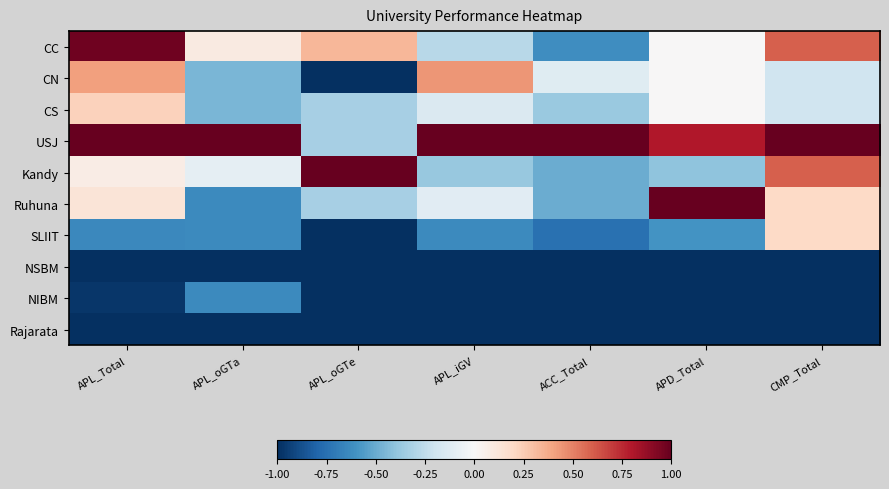

Reading right to left, transcribe all the data shown in this chart.

CC: CMP_Total=0.6	APD_Total=0.0	ACC_Total=-0.6	APL_iGV=-0.3	APL_oGTe=0.3	APL_oGTa=0.1	APL_Total=1.0
CN: CMP_Total=-0.2	APD_Total=0.0	ACC_Total=-0.1	APL_iGV=0.4	APL_oGTe=-1.0	APL_oGTa=-0.5	APL_Total=0.4
CS: CMP_Total=-0.2	APD_Total=0.0	ACC_Total=-0.4	APL_iGV=-0.1	APL_oGTe=-0.3	APL_oGTa=-0.5	APL_Total=0.2
USJ: CMP_Total=1.0	APD_Total=0.8	ACC_Total=1.0	APL_iGV=1.0	APL_oGTe=-0.3	APL_oGTa=1.0	APL_Total=1.0
Kandy: CMP_Total=0.6	APD_Total=-0.4	ACC_Total=-0.5	APL_iGV=-0.4	APL_oGTe=1.0	APL_oGTa=-0.1	APL_Total=0.1
Ruhuna: CMP_Total=0.2	APD_Total=1.0	ACC_Total=-0.5	APL_iGV=-0.1	APL_oGTe=-0.3	APL_oGTa=-0.6	APL_Total=0.1
SLIIT: CMP_Total=0.2	APD_Total=-0.6	ACC_Total=-0.8	APL_iGV=-0.6	APL_oGTe=-1.0	APL_oGTa=-0.6	APL_Total=-0.6
NSBM: CMP_Total=-1.0	APD_Total=-1.0	ACC_Total=-1.0	APL_iGV=-1.0	APL_oGTe=-1.0	APL_oGTa=-1.0	APL_Total=-1.0
NIBM: CMP_Total=-1.0	APD_Total=-1.0	ACC_Total=-1.0	APL_iGV=-1.0	APL_oGTe=-1.0	APL_oGTa=-0.6	APL_Total=-1.0
Rajarata: CMP_Total=-1.0	APD_Total=-1.0	ACC_Total=-1.0	APL_iGV=-1.0	APL_oGTe=-1.0	APL_oGTa=-1.0	APL_Total=-1.0